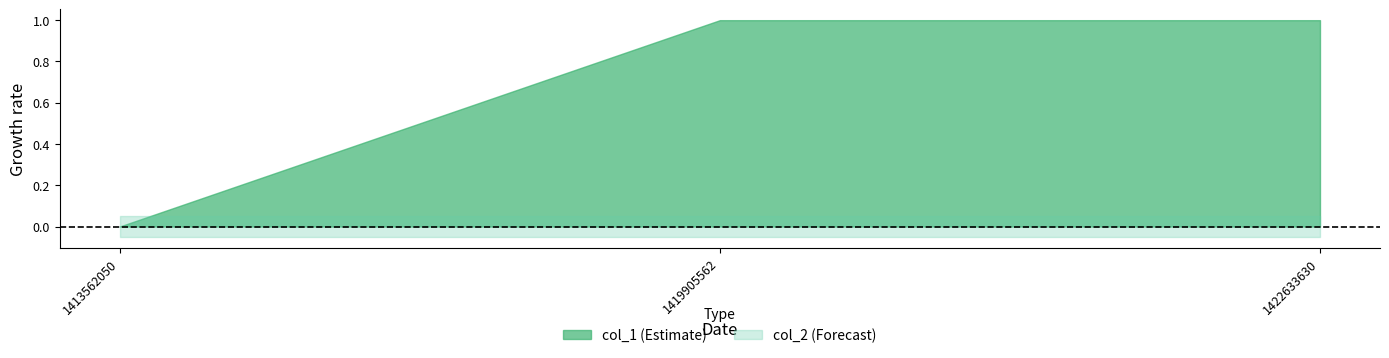

At how many categories does at least one series exceed 0?

2